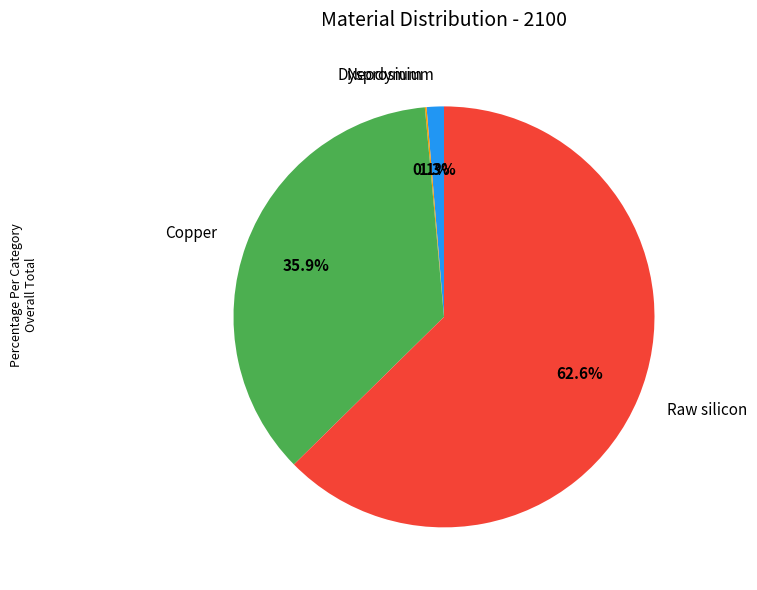

To the nearest percent, what portion does Copper represent?

36%